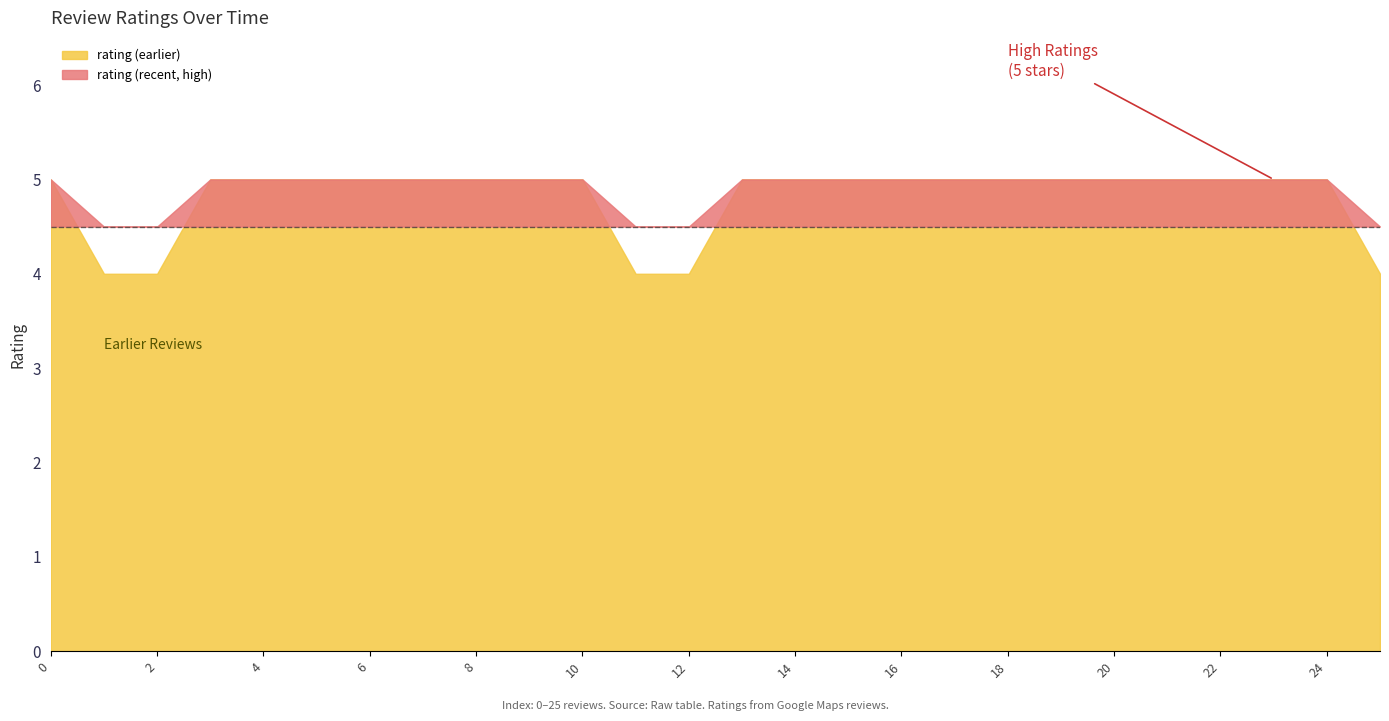

How many data points does each series have?

26